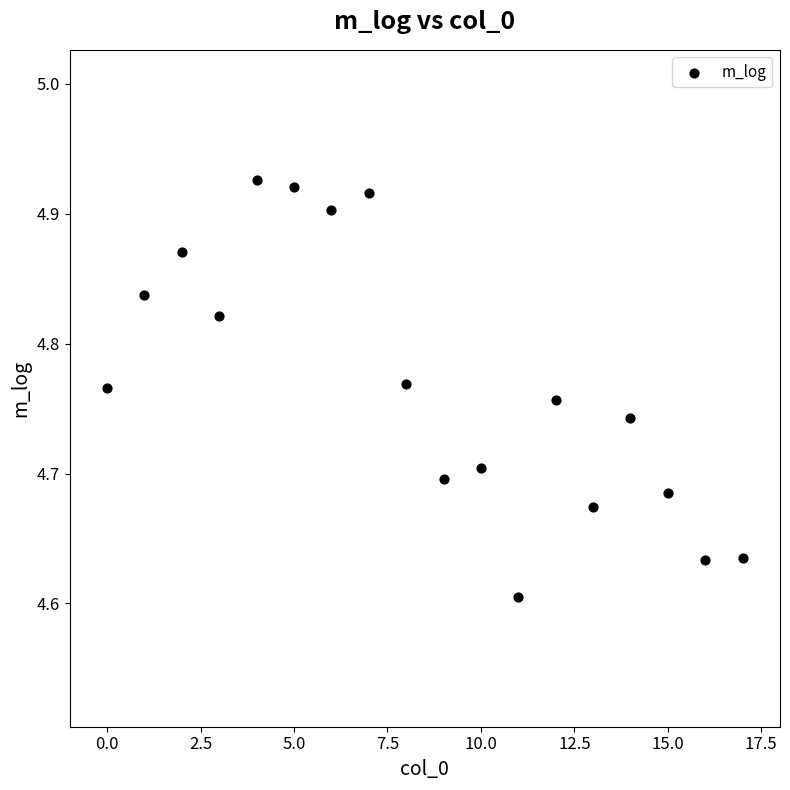

What is the range of Y values (max minus min)?

0.3